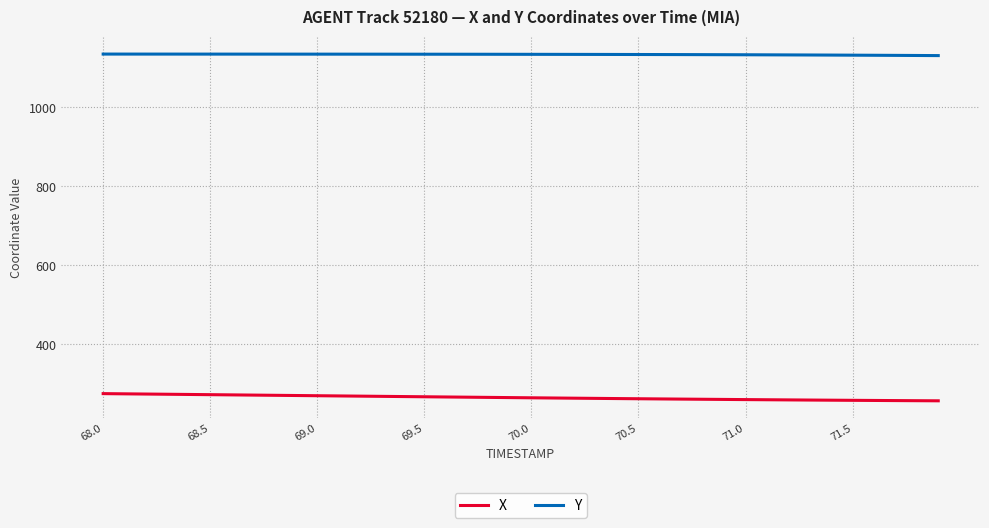

What is the minimum value for X?

257.3